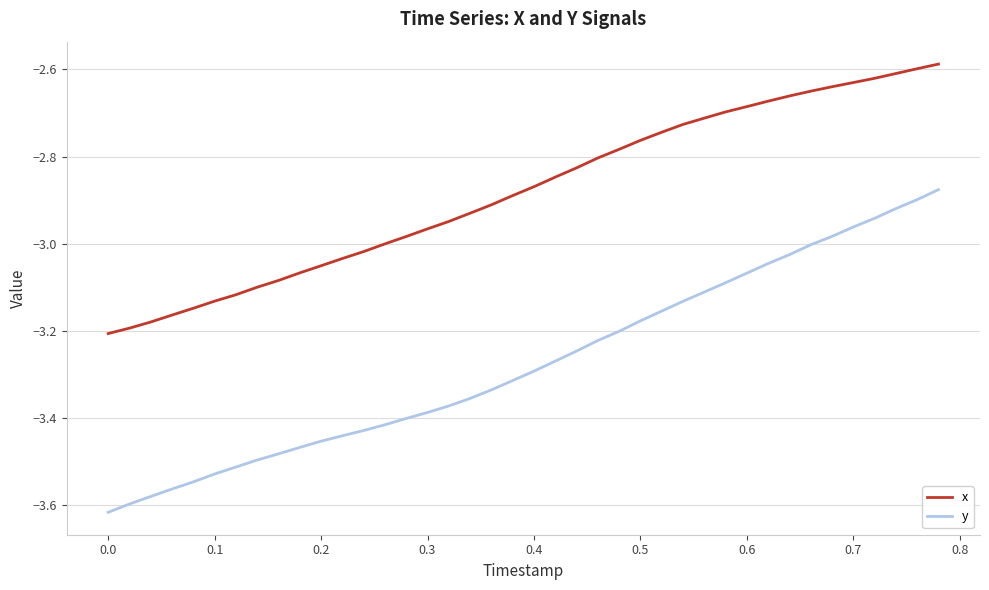

Which series has the widest spread of values?

y